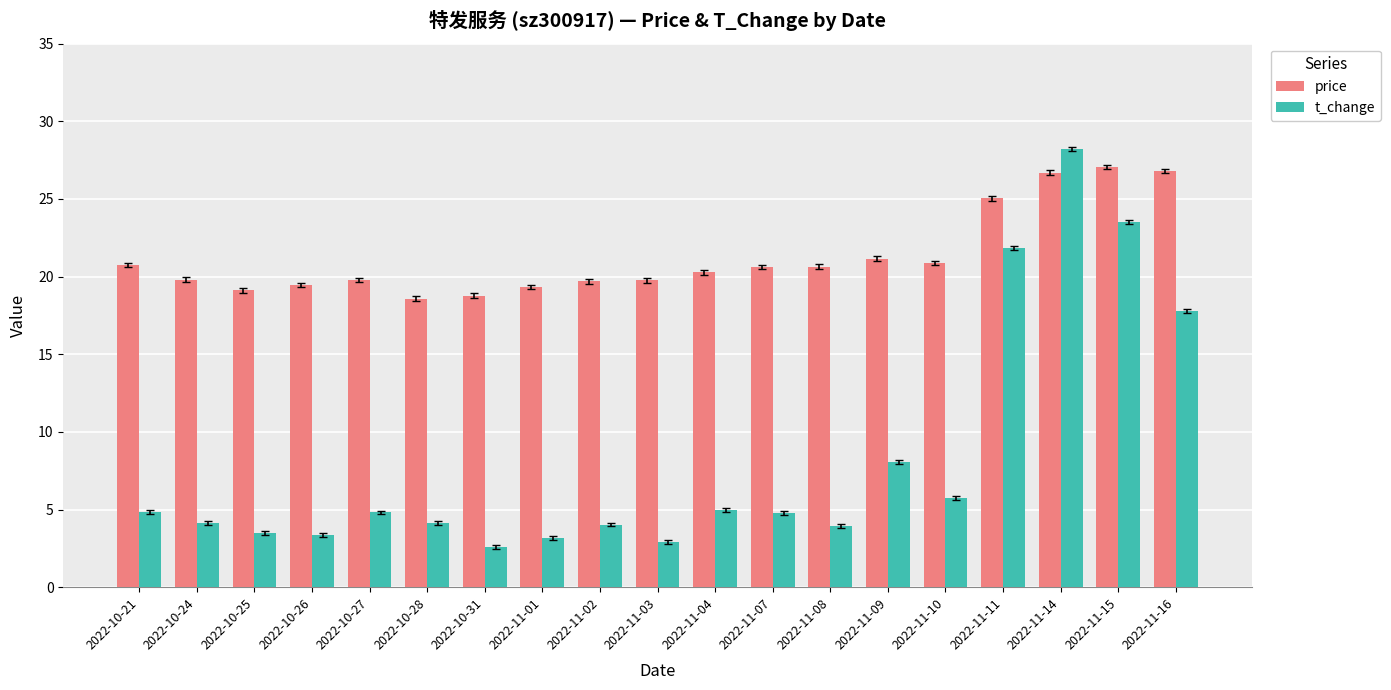

What is the difference between the highest and lowest values at 2022-11-01?

16.2